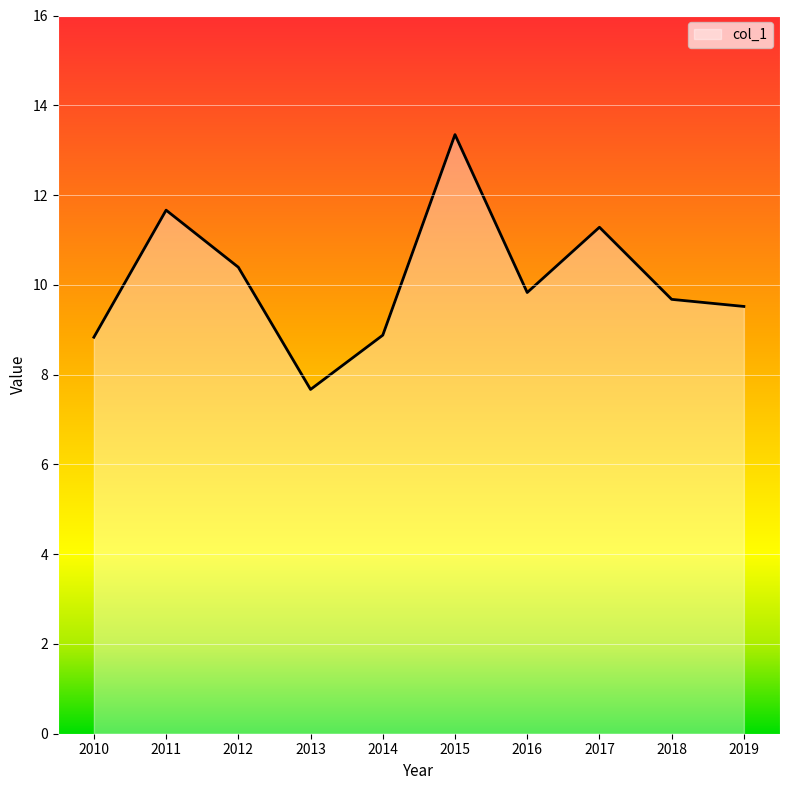

What is the difference between the maximum and minimum values?

5.7